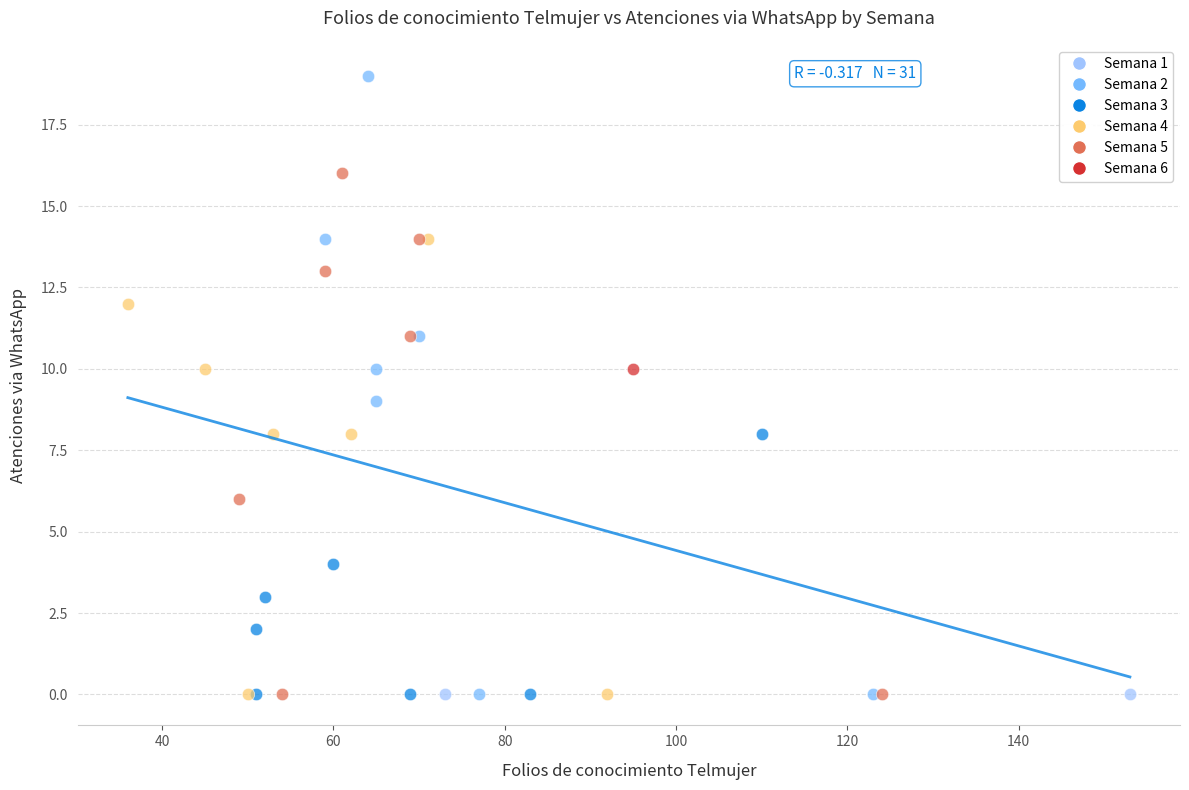

What are all the series names shown in the legend?

Semana 1, Semana 2, Semana 3, Semana 4, Semana 5, Semana 6